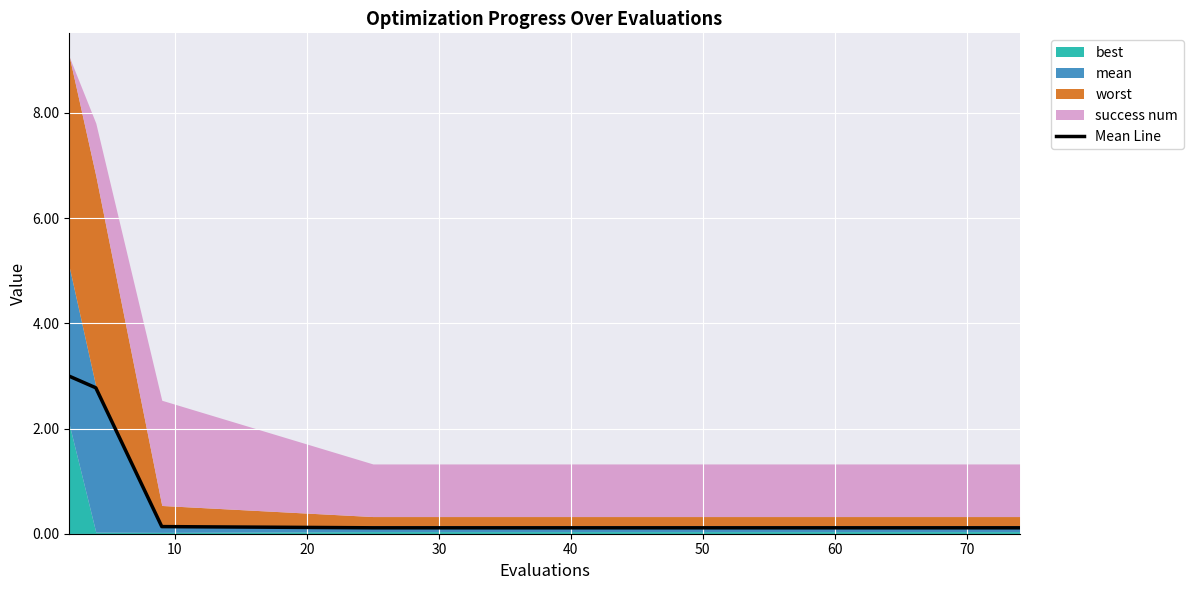

The Mean Line series shows 0.1 at 30. True or false?

True